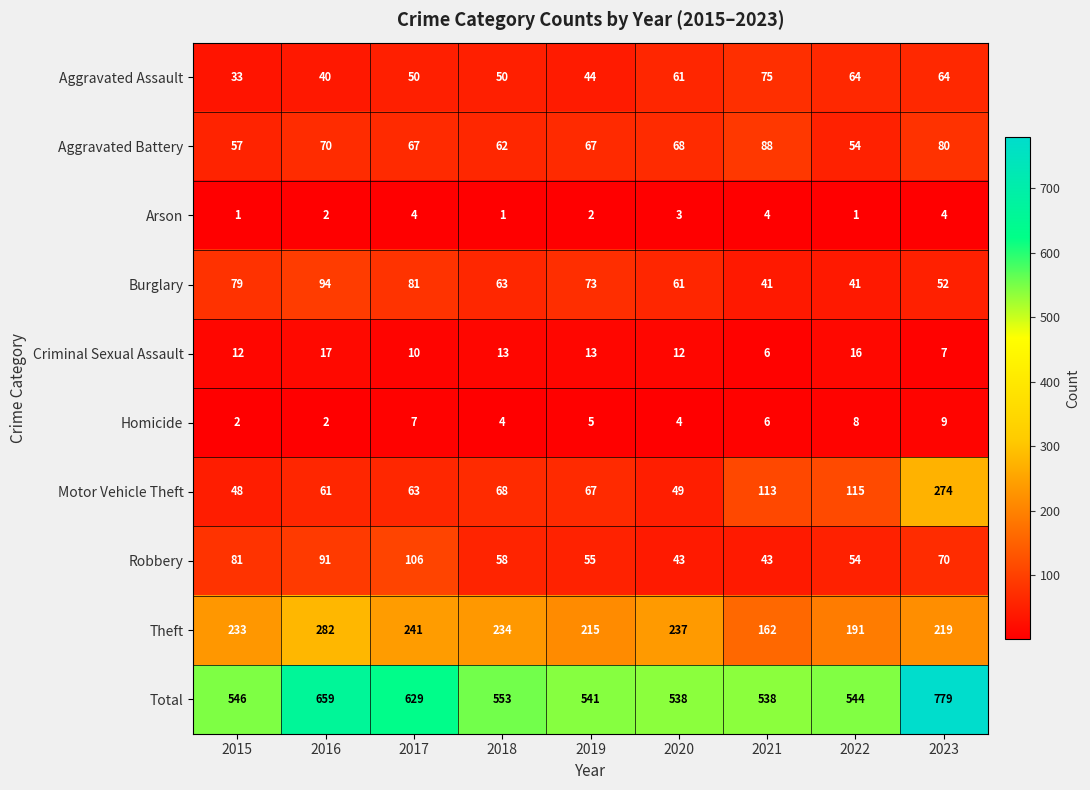

What is the difference between the second highest and minimum values in the Motor Vehicle Theft series?

67